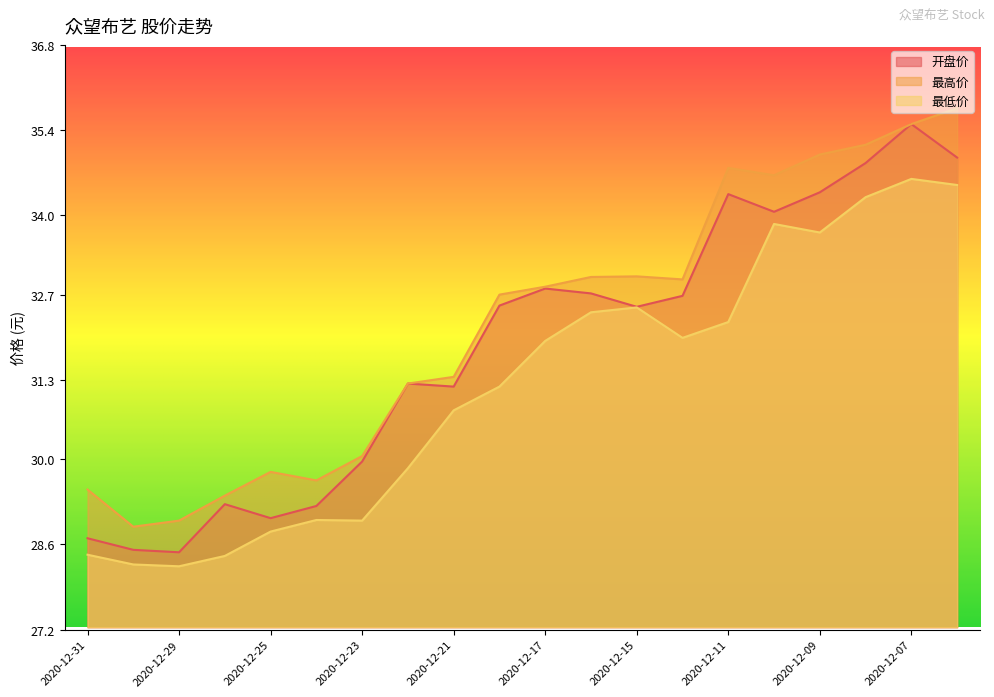

At which category is the sum across all series the highest?

2020-12-07